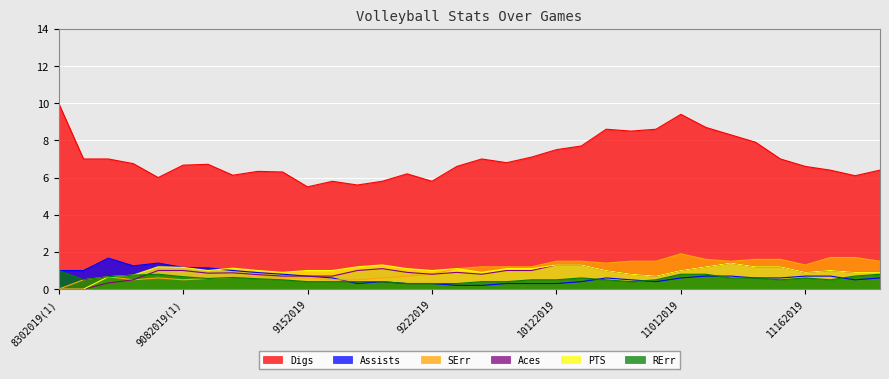

What is the spread (max minus min) of values at 9132019(1)?

5.5